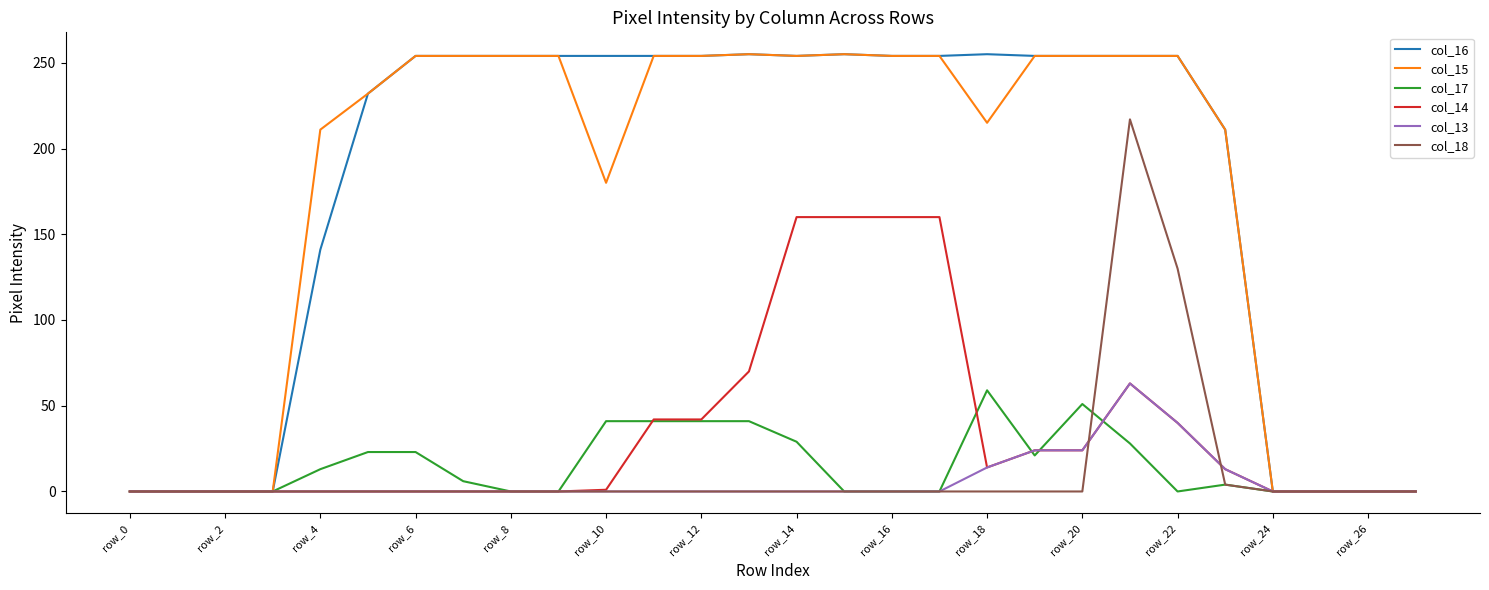

What is the maximum value shown in the chart?

255